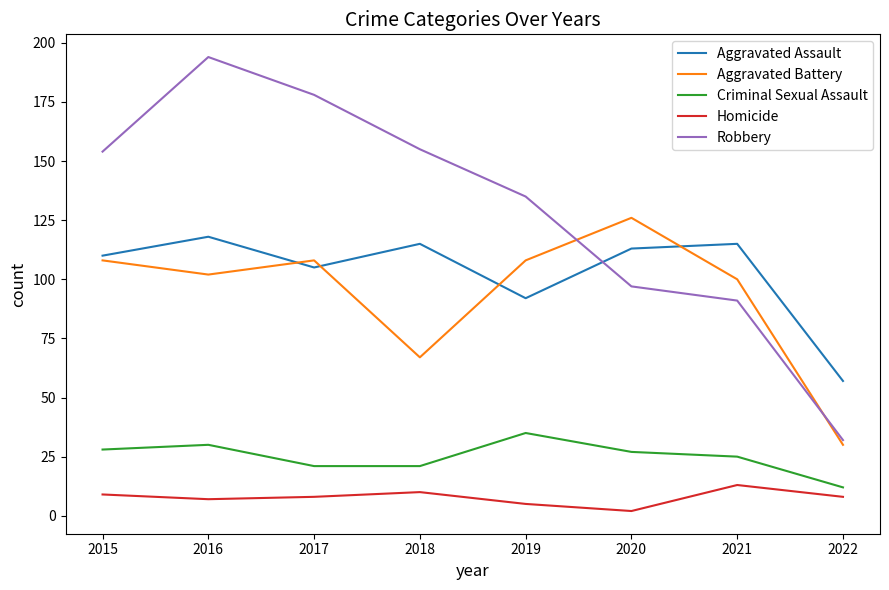

Is it true that Homicide equals 7 at 2016?

True